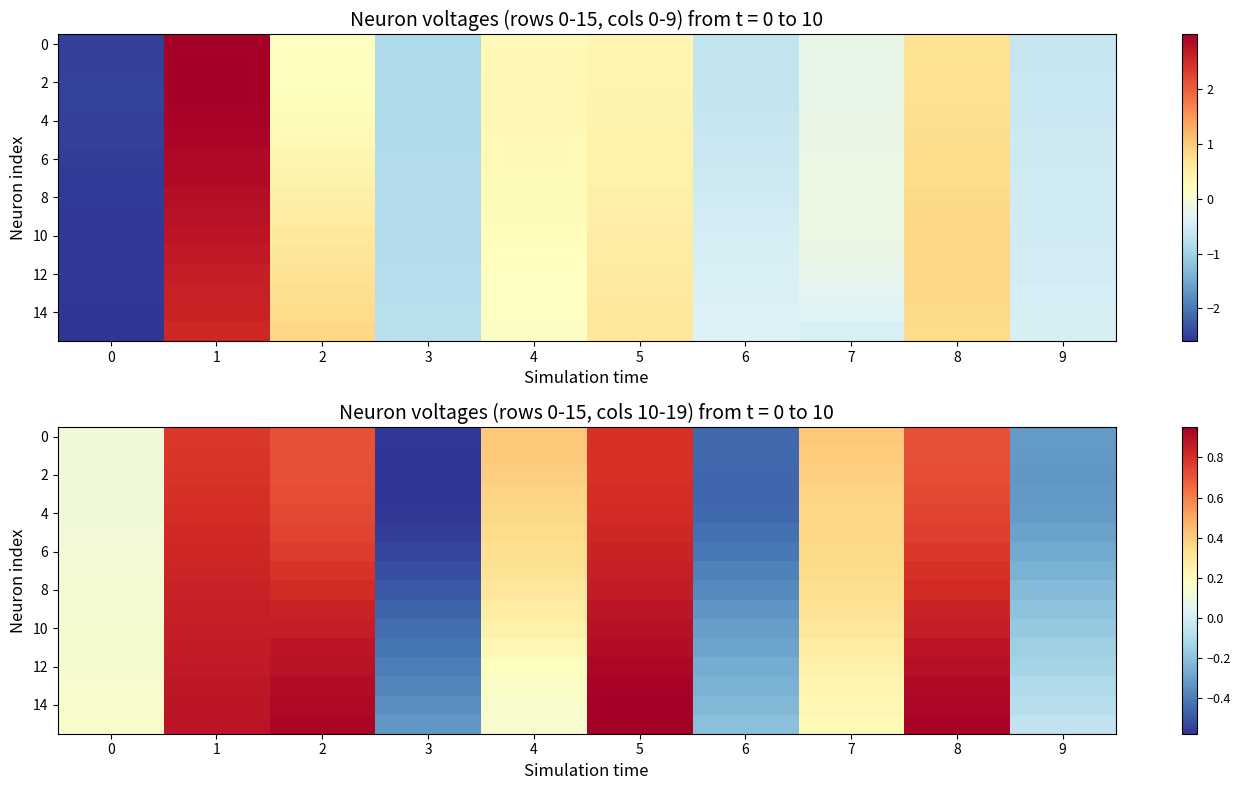

The 14 series shows 0.1 at 0. True or false?

False